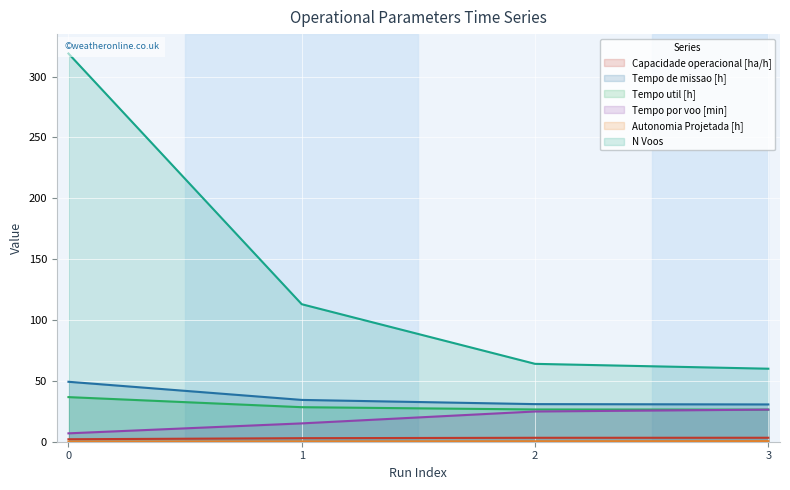

What is the value of the Tempo de missao [h] point at the 2nd from the left?

34.4